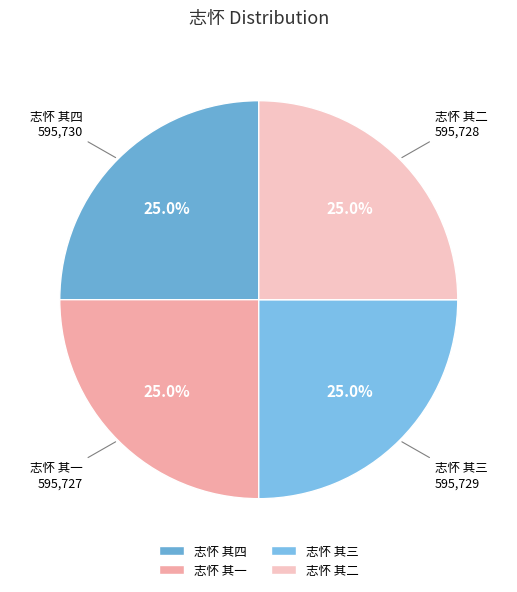

What portion of the pie excludes 志怀 其三?

75.0%